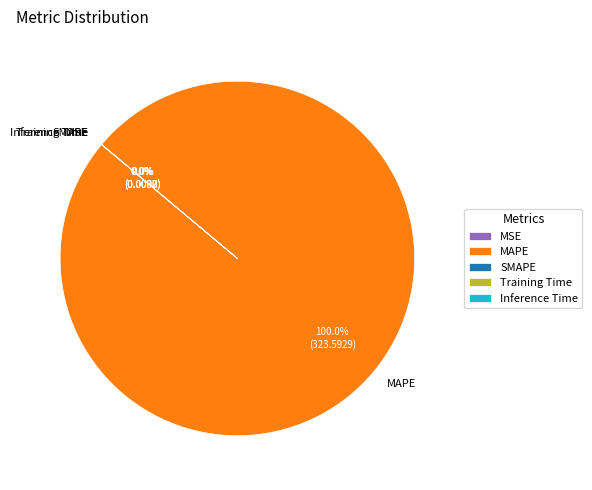

How many slices are in this pie chart?

5